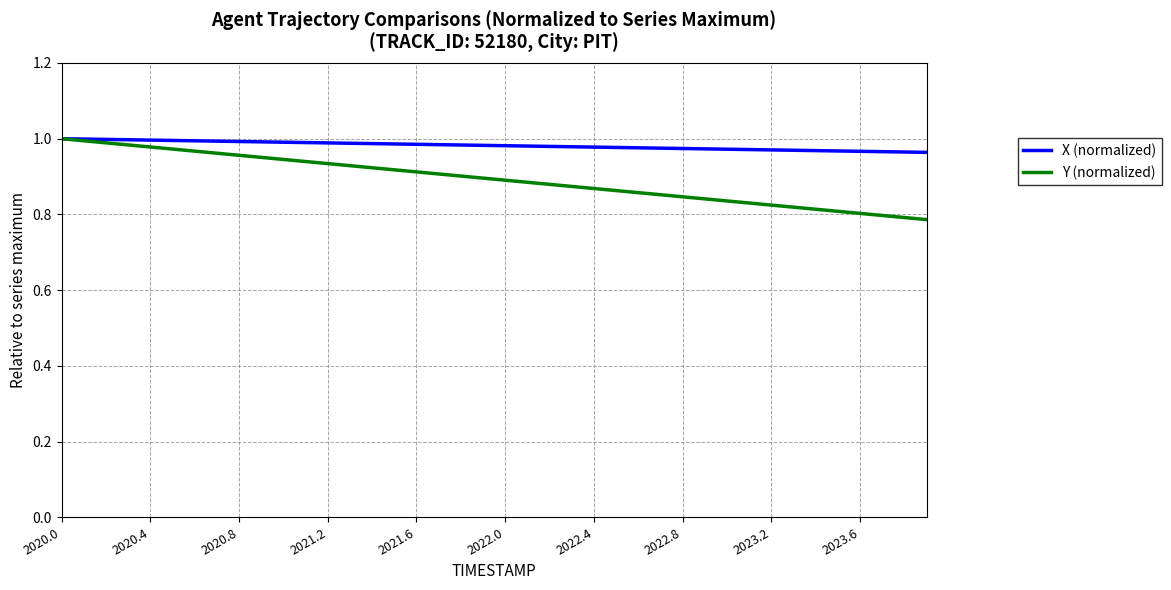

Which series has the widest spread of values?

Y (normalized)